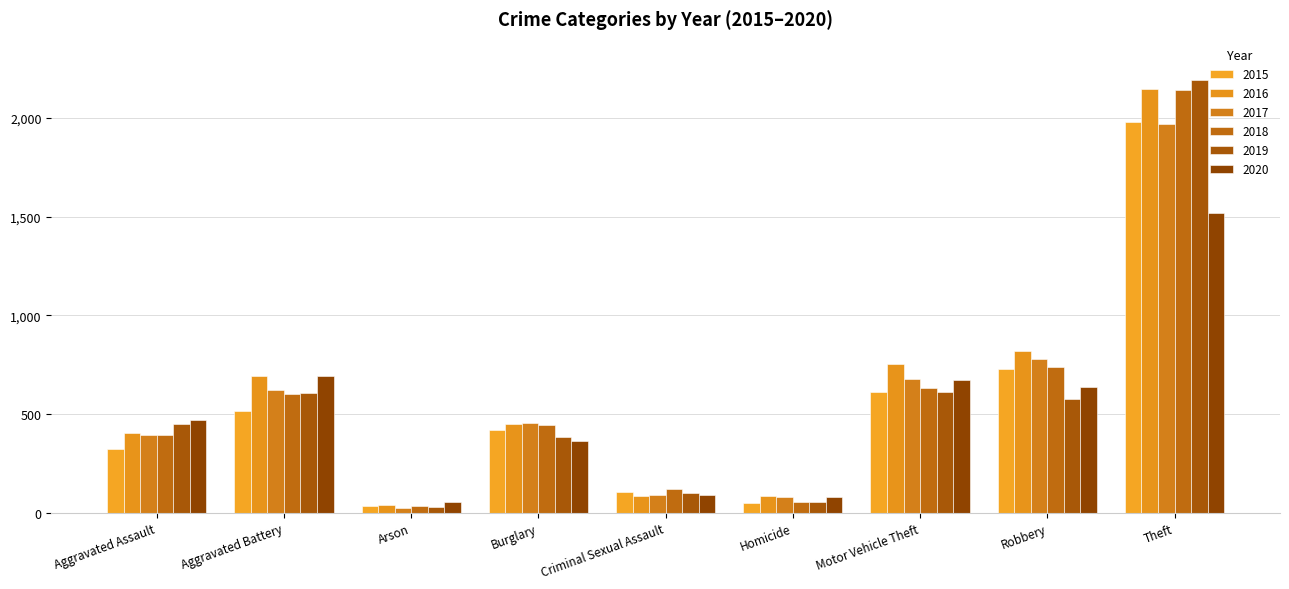

Rank the categories by 2015 value from highest to lowest.

Theft, Robbery, Motor Vehicle Theft, Aggravated Battery, Burglary, Aggravated Assault, Criminal Sexual Assault, Homicide, Arson